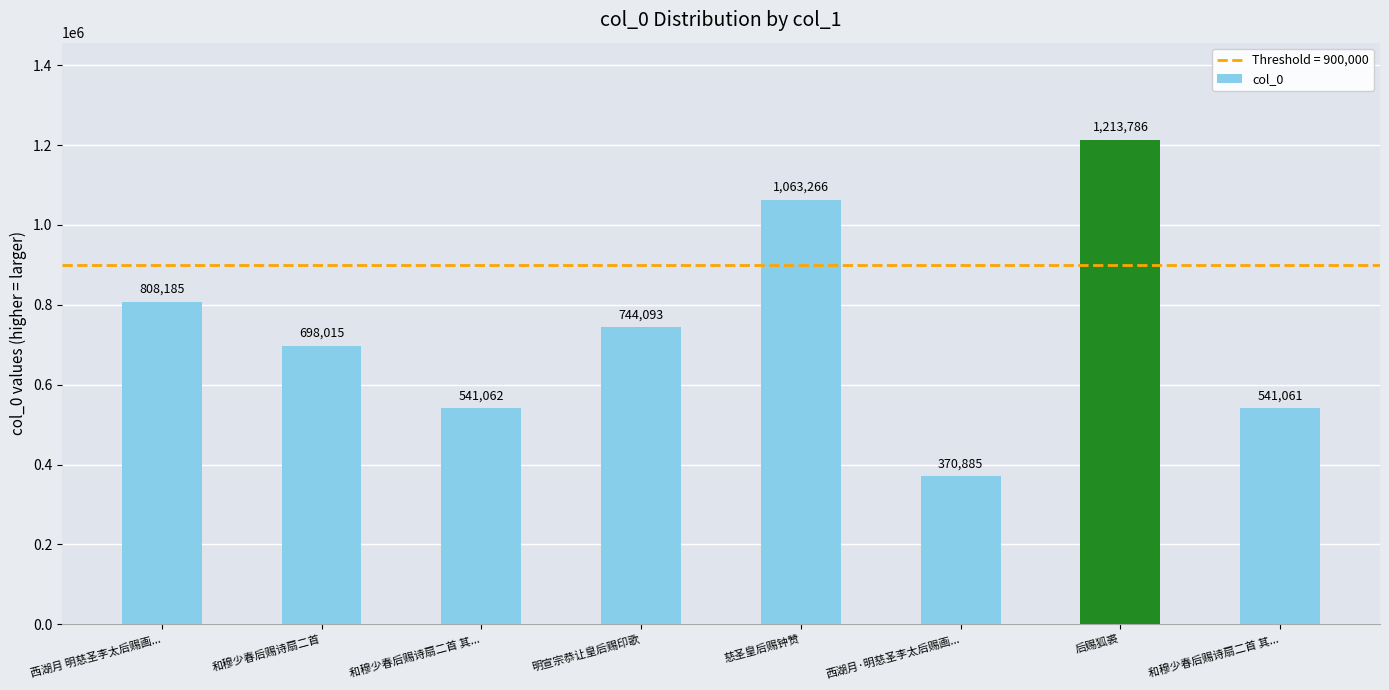

Reading left to right, list all the values displayed in this chart.

西湖月 明慈圣李太后赐画...=808185	和穆少春后赐诗扇二首=698015	和穆少春后赐诗扇二首 其...=541062	明宣宗恭让皇后赐印歌=744093	慈圣皇后赐钟赞=1063266	西湖月·明慈圣李太后赐画...=370885	后赐狐裘=1213786	和穆少春后赐诗扇二首 其...=541061